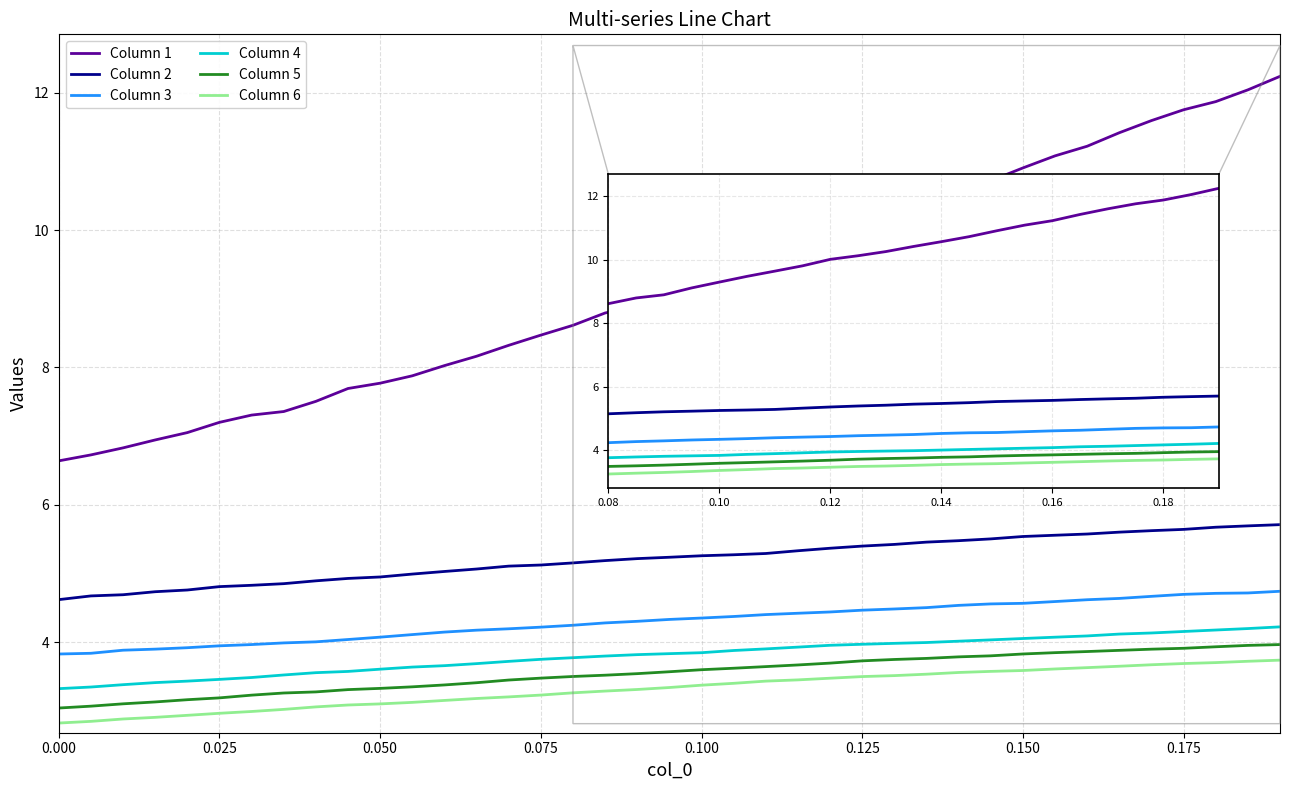

Which series has the largest range (max minus min)?

Column 1